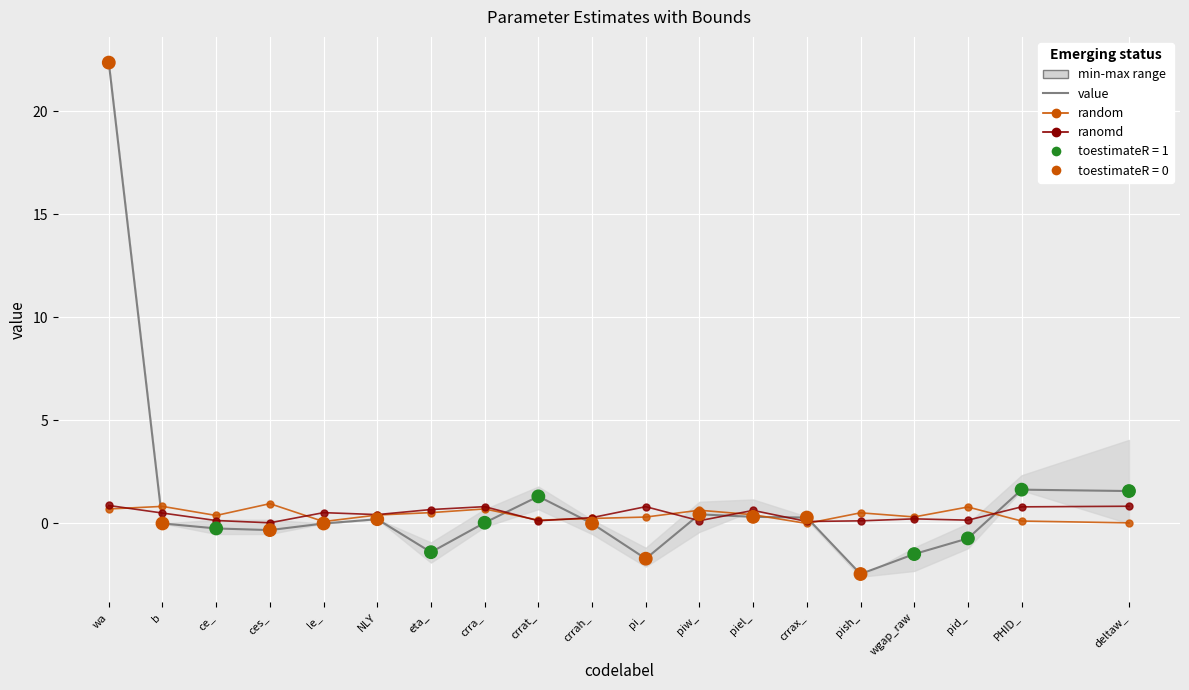

Which series contains the lowest Y value?

value